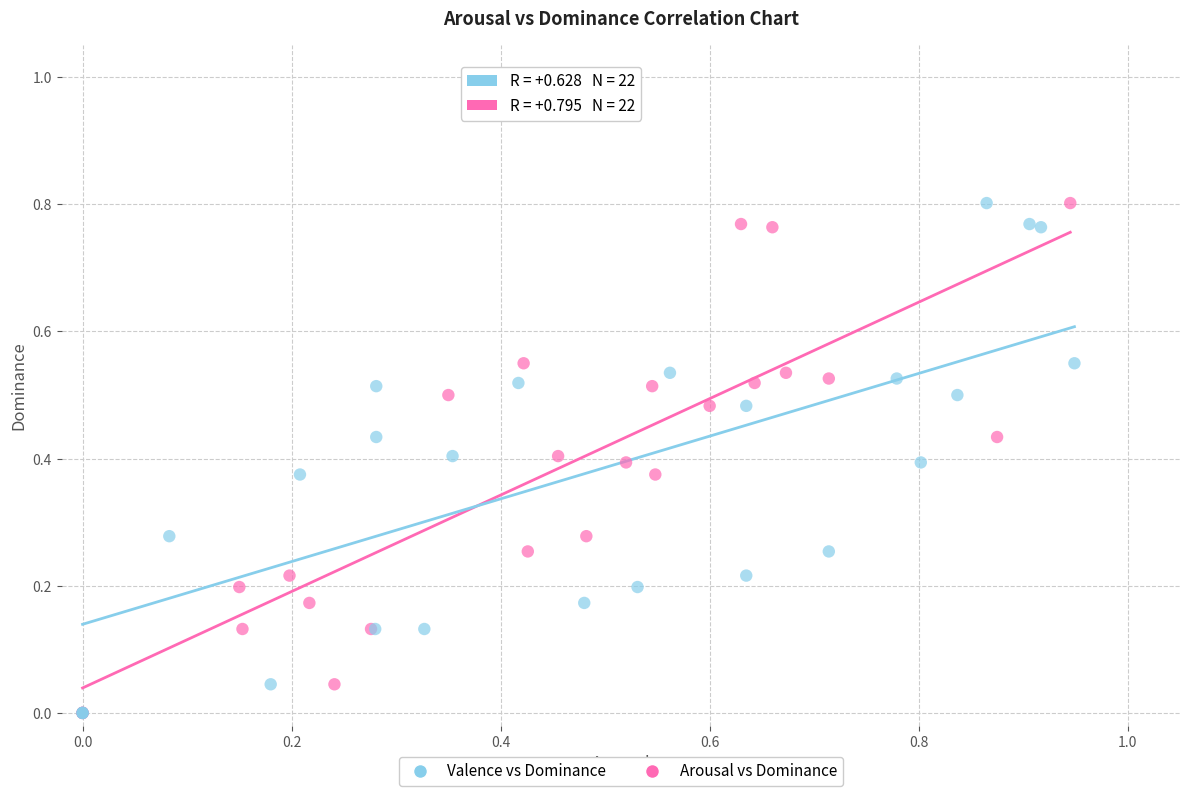

What are all the series names shown in the legend?

Valence vs Dominance, Arousal vs Dominance